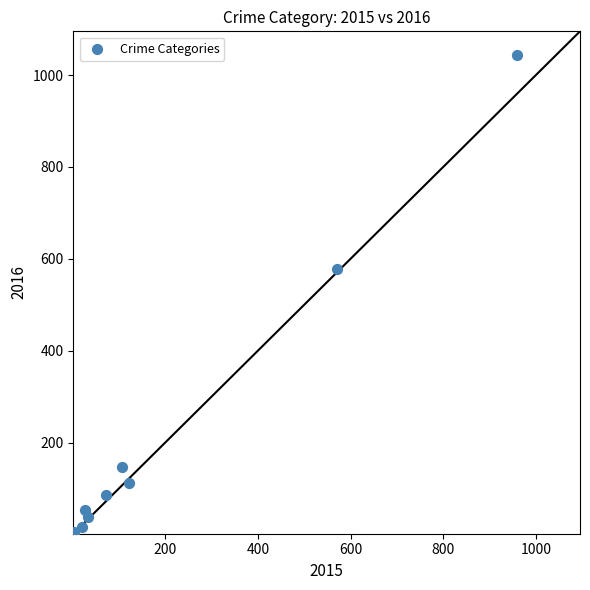

What Y value in the scatter plot is closest to 522?

578